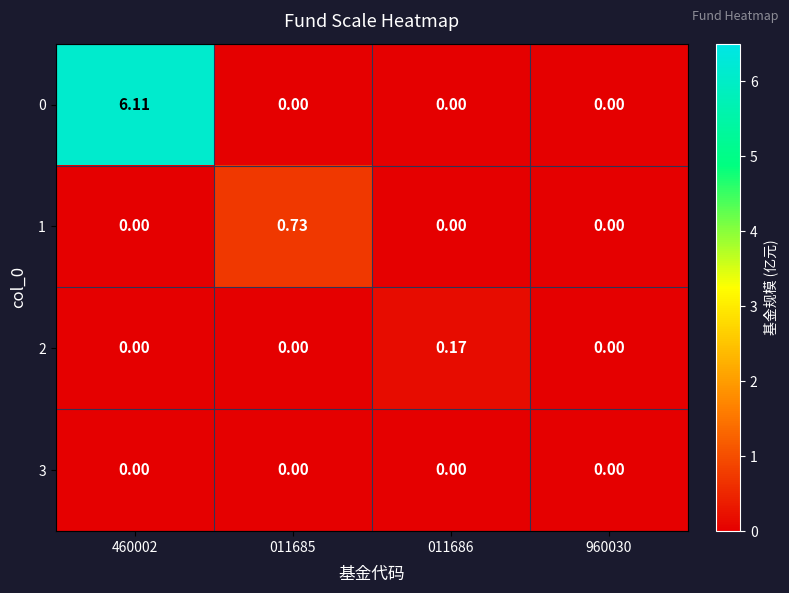

Which series has the largest total across all categories?

0